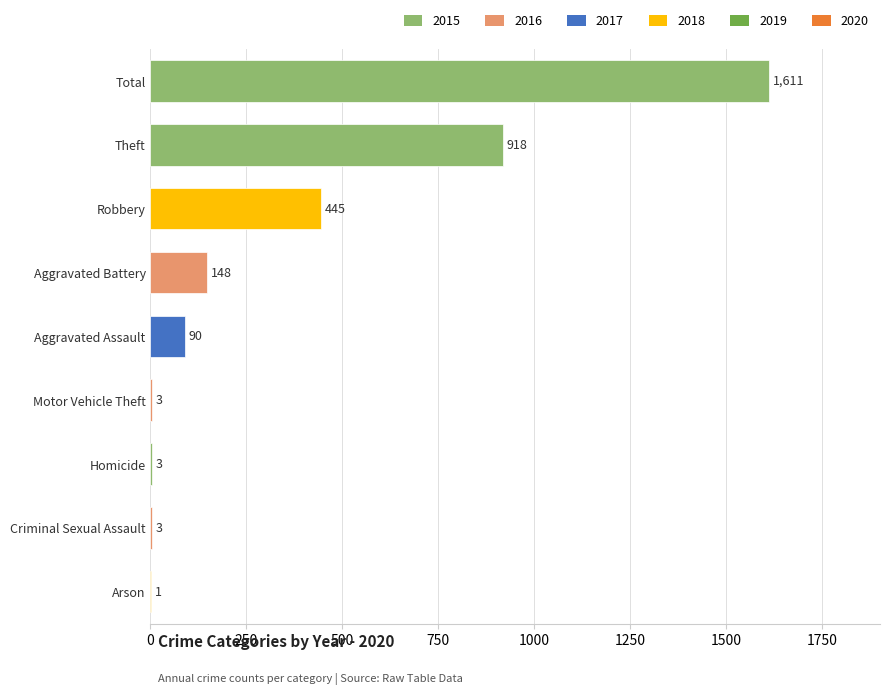

What value does the data have at Aggravated Assault, to the nearest 100?

100